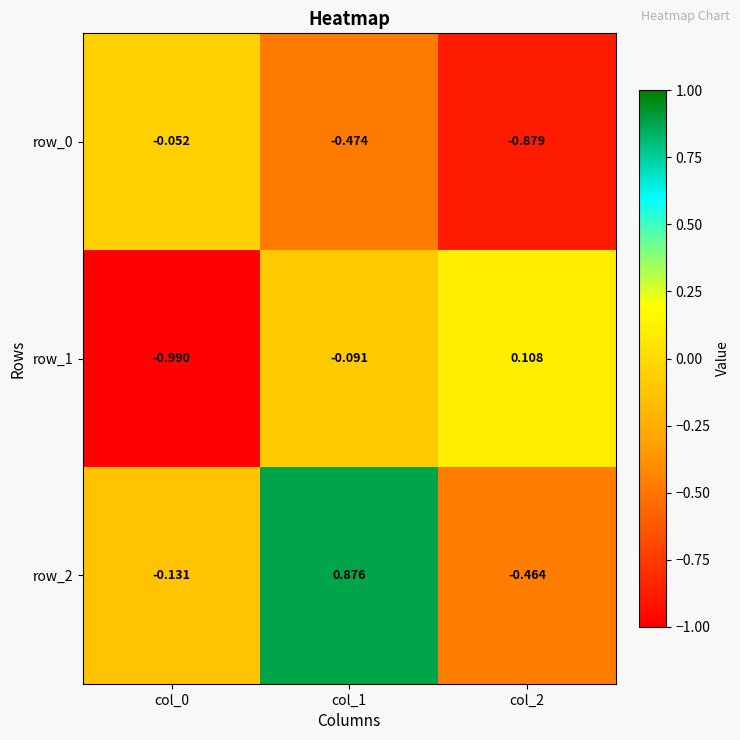

Is the value of row_1 at col_2 greater than the value of row_0 at col_1?

Yes